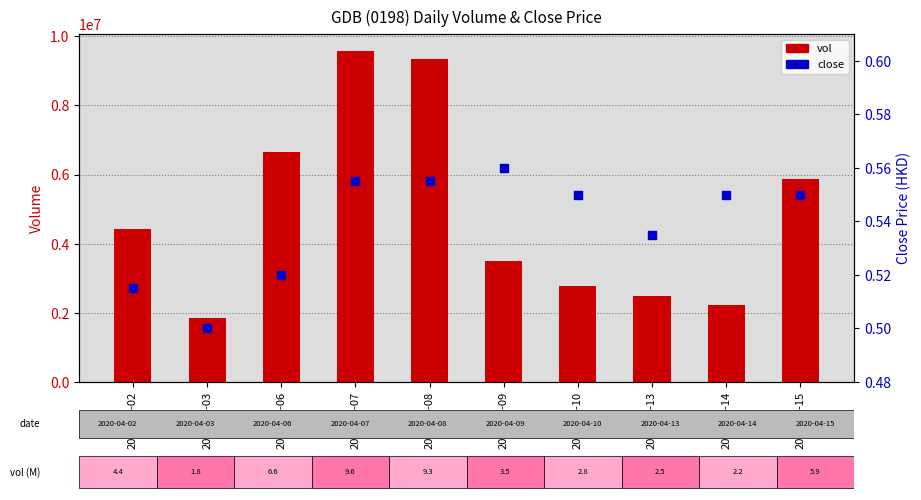

At which category is the sum across all series the highest?

2020-04-07